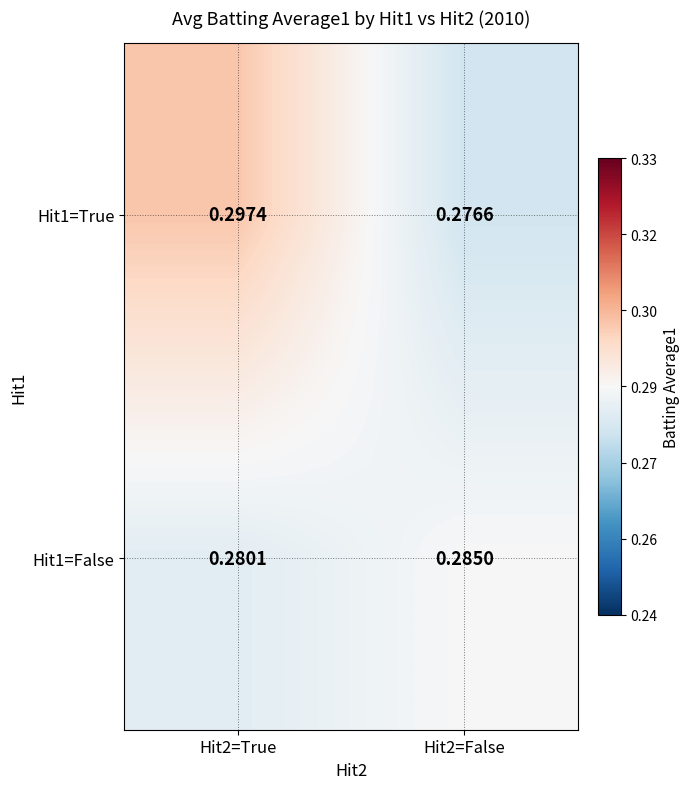

Is the value of Hit1=False at Hit2=True greater than the value of Hit1=True at Hit2=True?

No